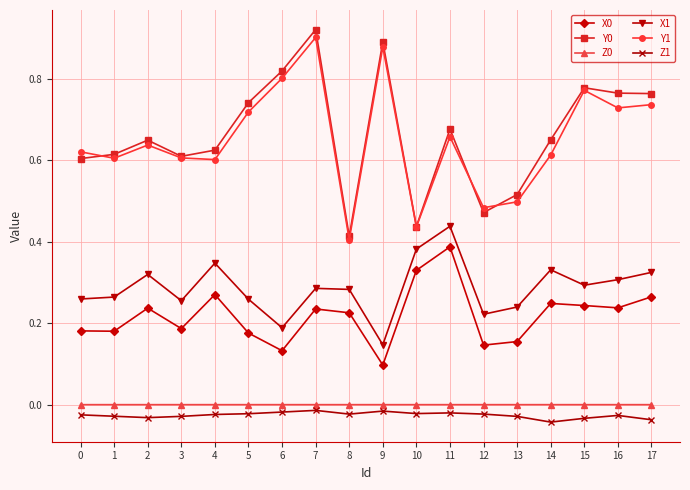

Which series changed the most between 0 and 14?

X1